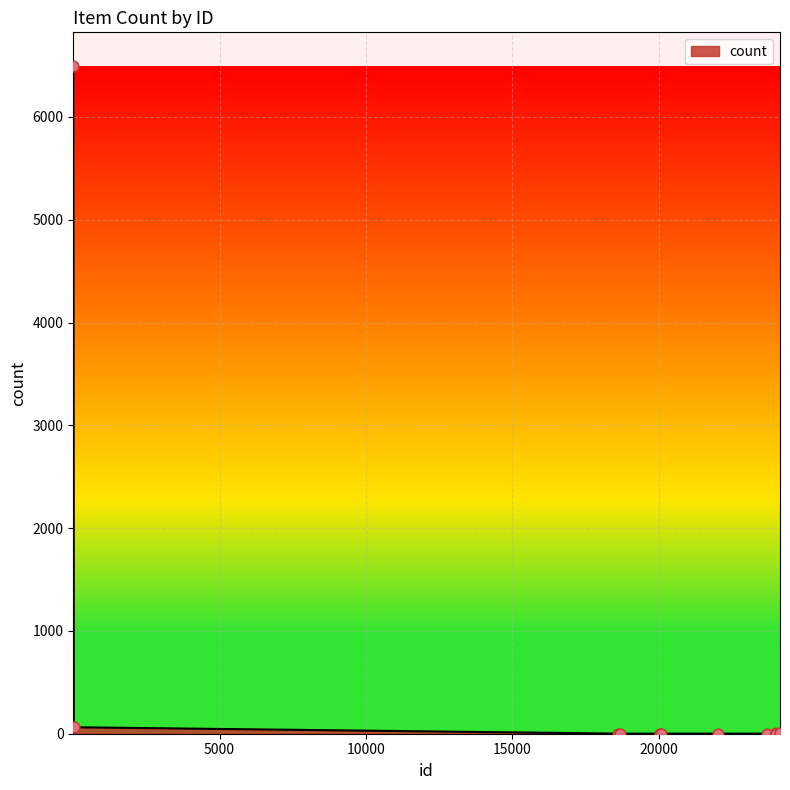

What is the greatest value displayed?

6498